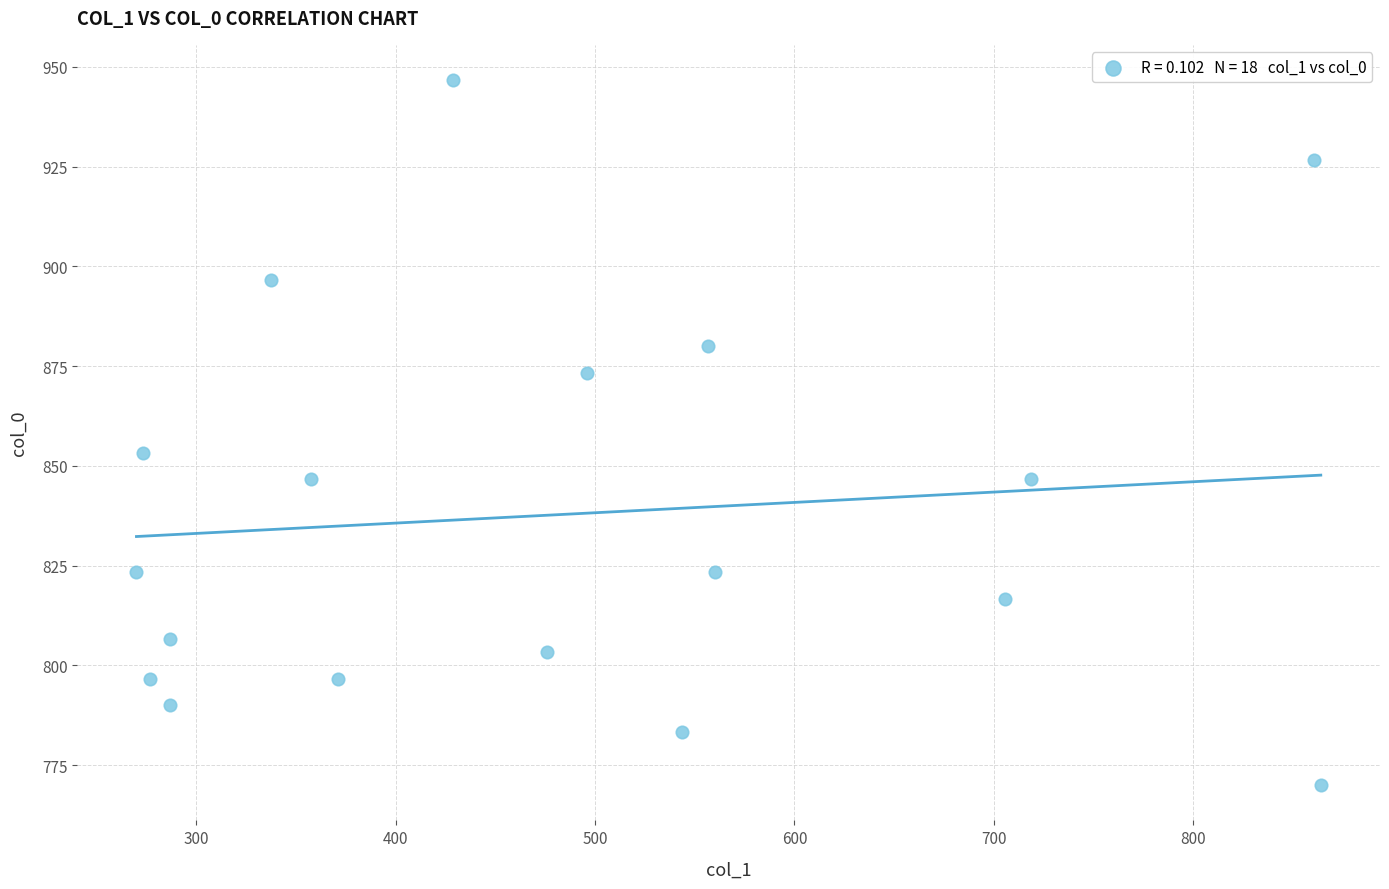

What is the range of Y values (max minus min)?

176.7